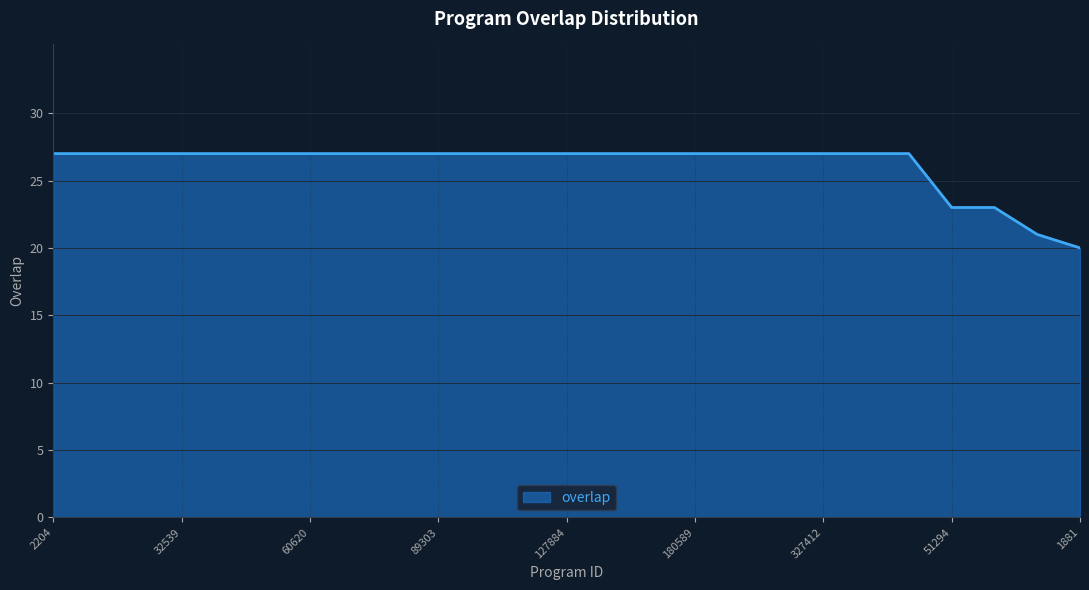

What is the smallest value displayed?

20